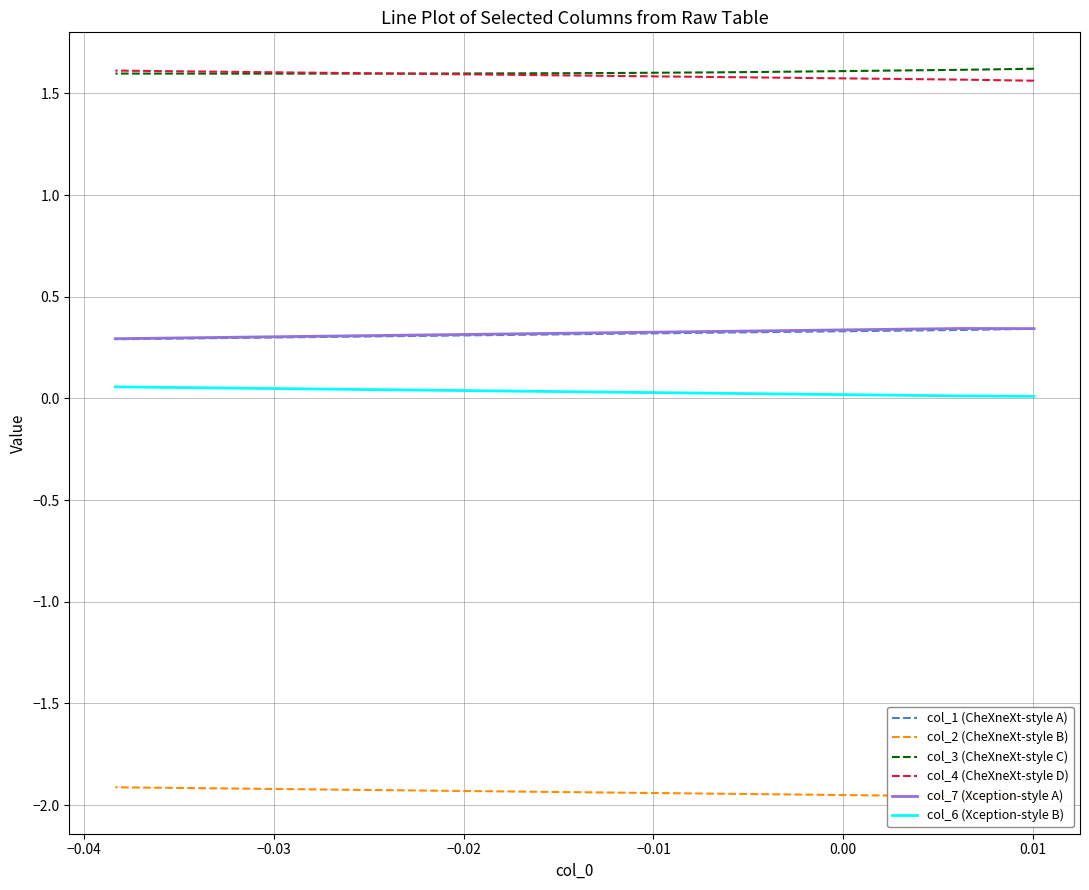

What is the value of the col_6 (Xception-style B) point at the 29th from the left?

0.1